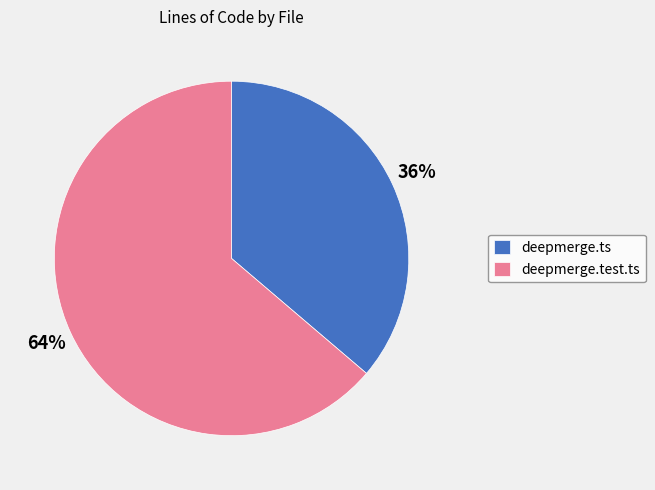

Which slice is the smallest?

deepmerge.ts